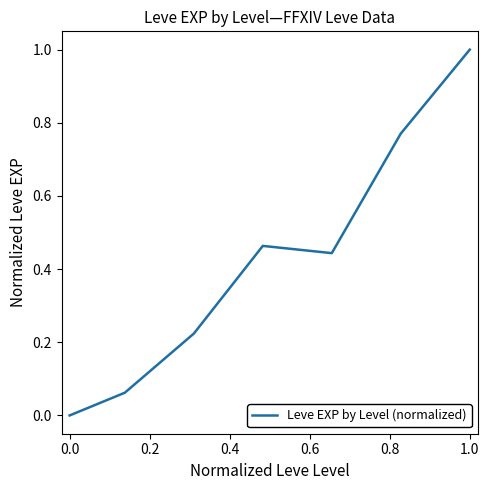

What is the difference between the maximum and minimum values?

1.0